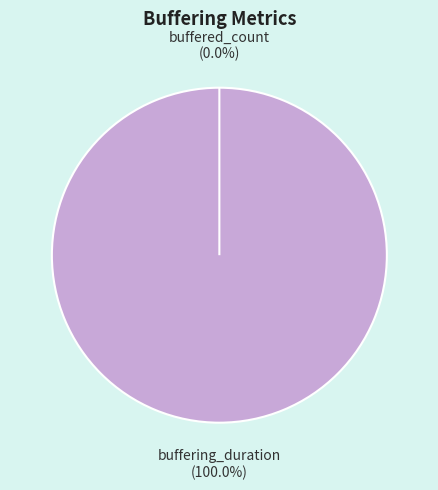

To the nearest percent, what percentage of the pie is buffering_duration?

100%